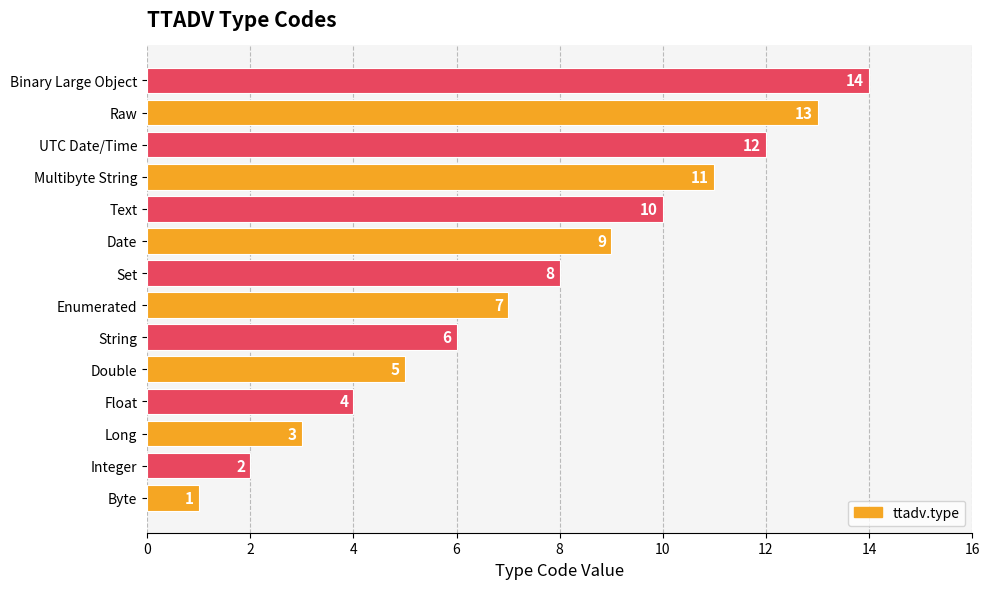

Which has a higher value, Enumerated or Date?

Date